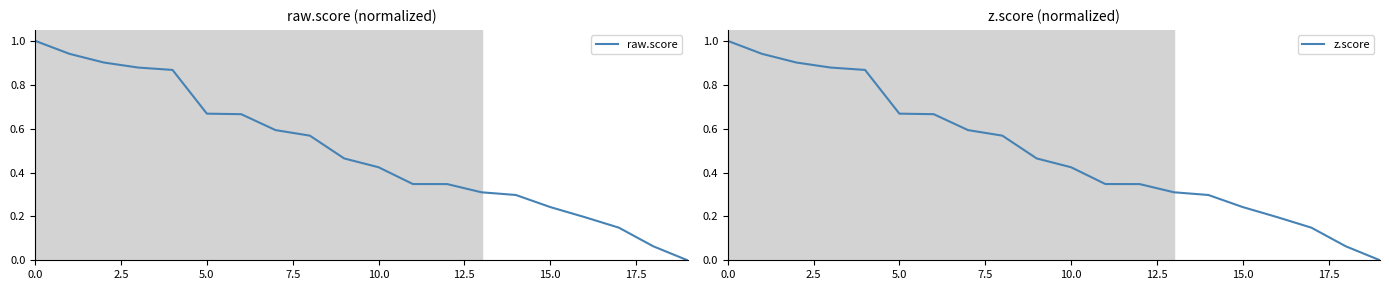

The value of raw.score at 16 is 0.2. True or false?

True